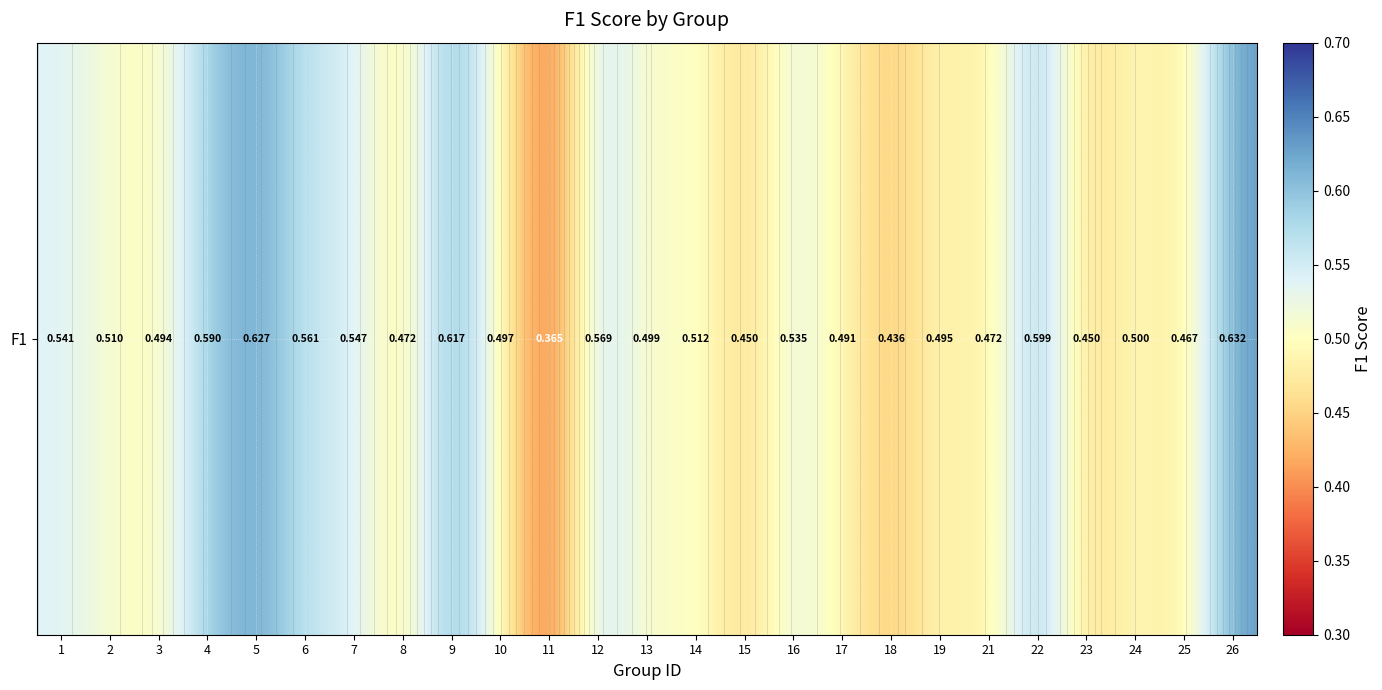

The chart shows a value of 0.8 at 12. True or false?

False